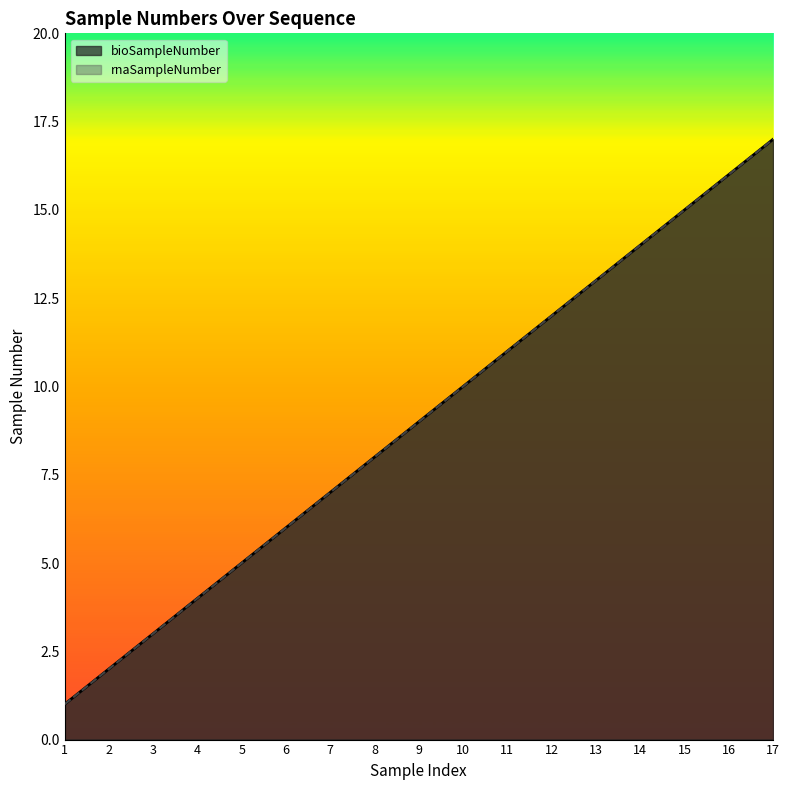

Which series has the largest total across all categories?

bioSampleNumber